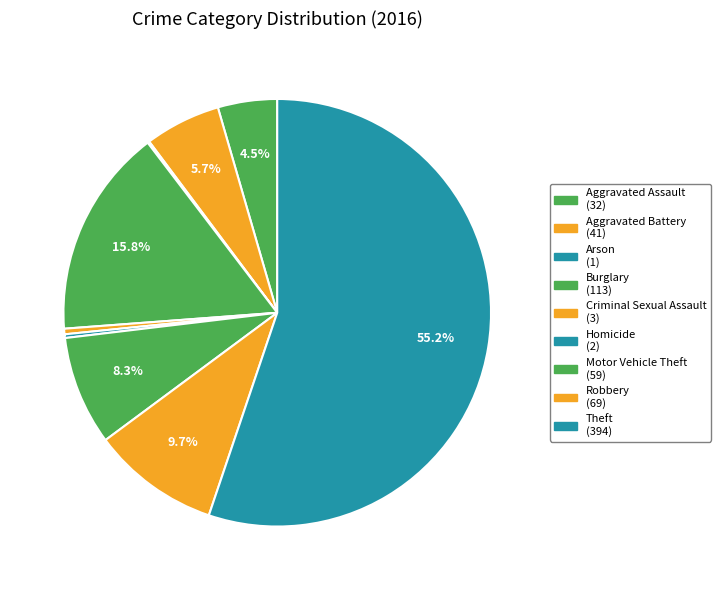

To the nearest percent, what is the average slice percentage?

11%